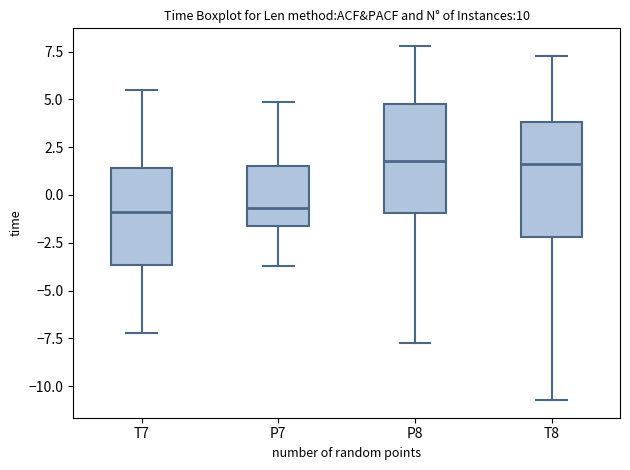

Reading left to right, read every box against the y-axis: the position of its median line, the range the box covers, and the ends of its whiskers. The values are not printed on the chart, so give them approximately, as read against the axis.

T7: median -1.0, box -3.5 to 1.5, whiskers -7.0 to 5.5
P7: median -0.5, box -1.5 to 1.5, whiskers -3.5 to 5.0
P8: median 2.0, box -1.0 to 4.5, whiskers -7.5 to 8.0
T8: median 1.5, box -2.0 to 4.0, whiskers -10.5 to 7.5